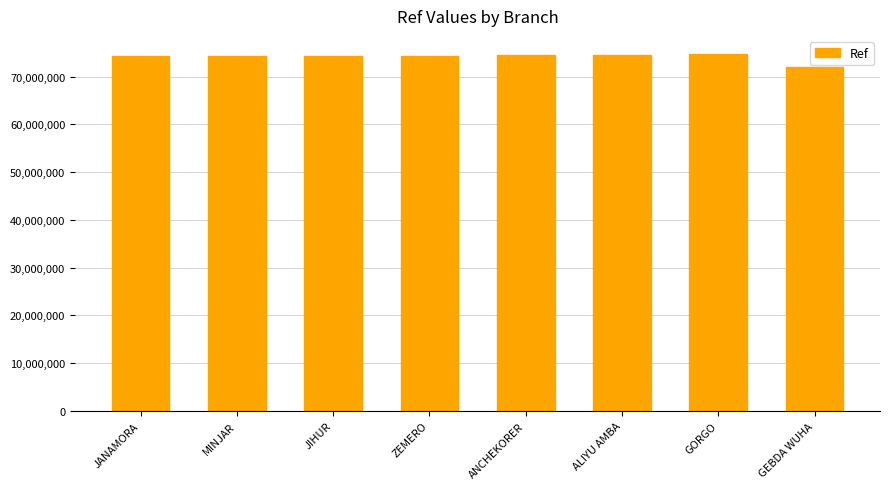

What is the greatest value displayed?

74809318